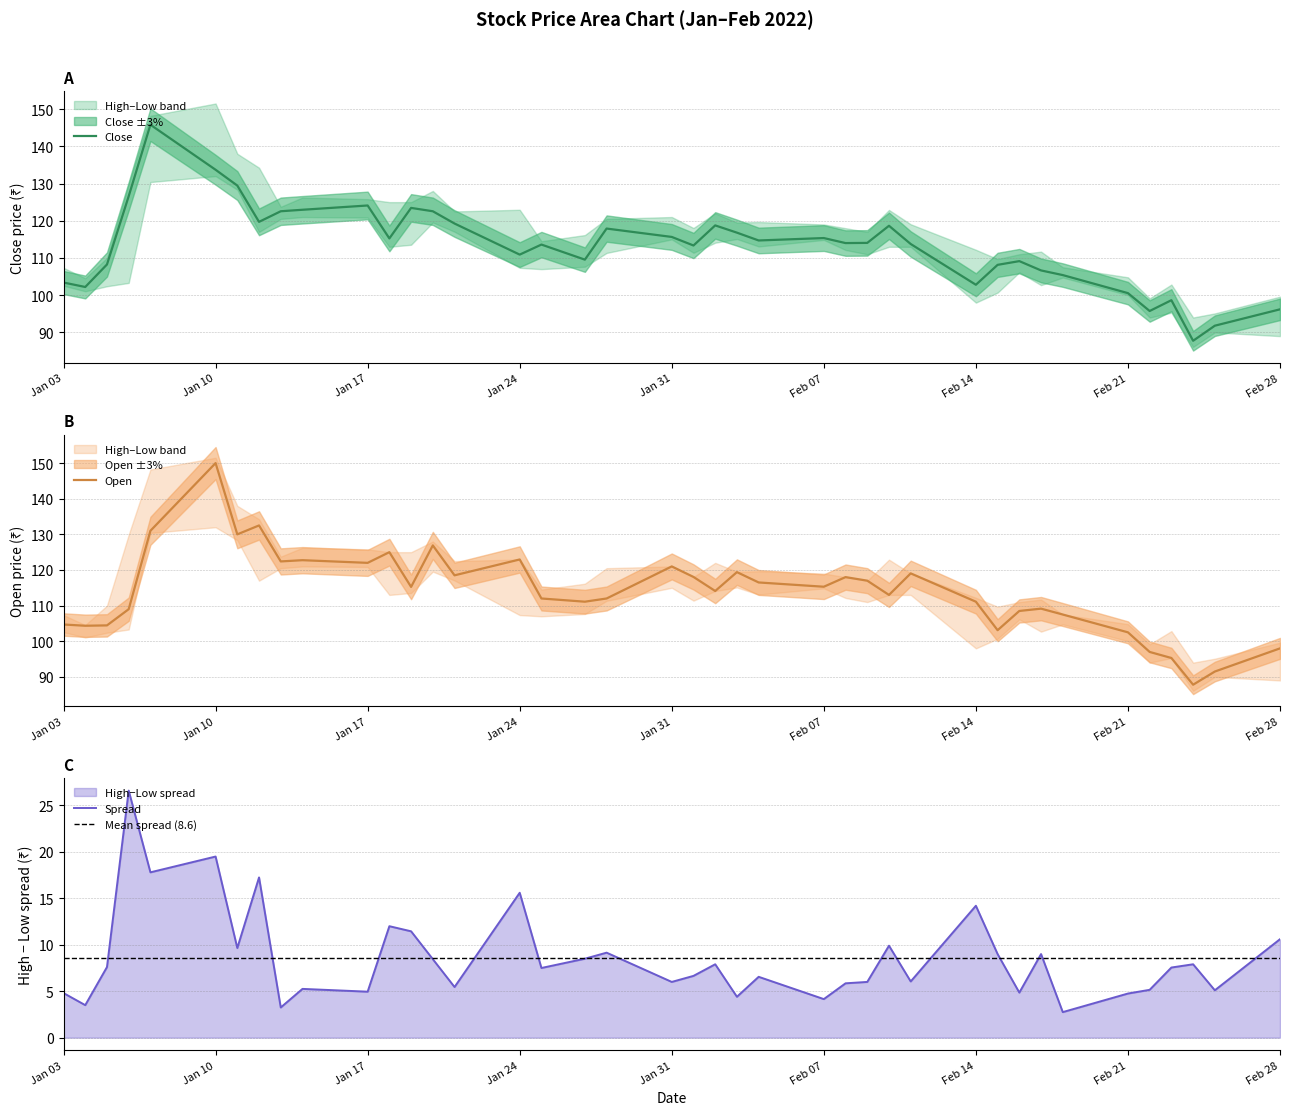

What is the highest value of the Open series?

150.0